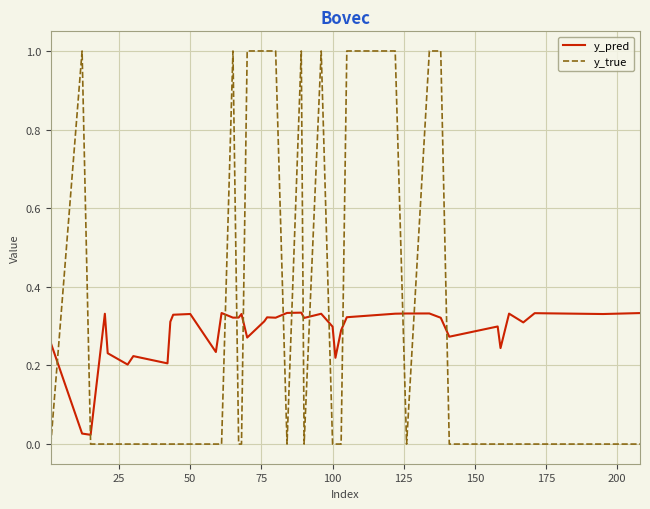

List the series in order of their peak value, lowest first.

y_pred, y_true